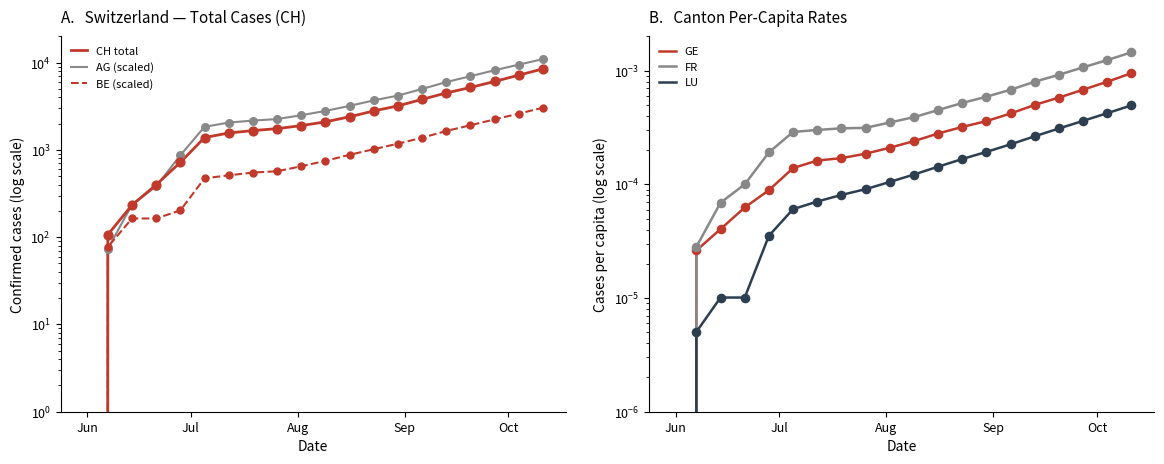

Is the value of BE (scaled) at 17 greater than the value of AG (scaled) at 7?

Yes